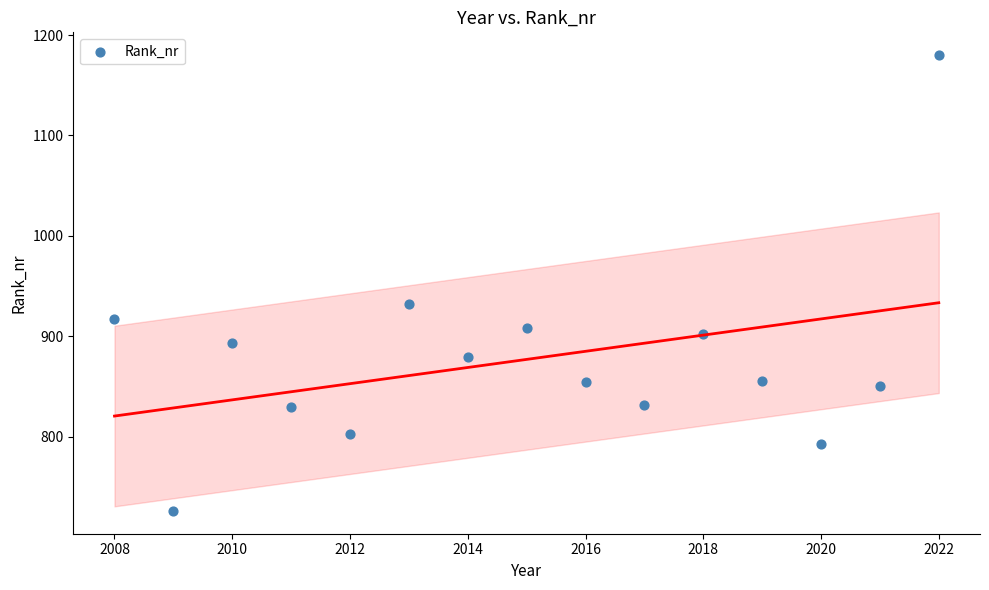

What is the range of Y values (max minus min)?

454